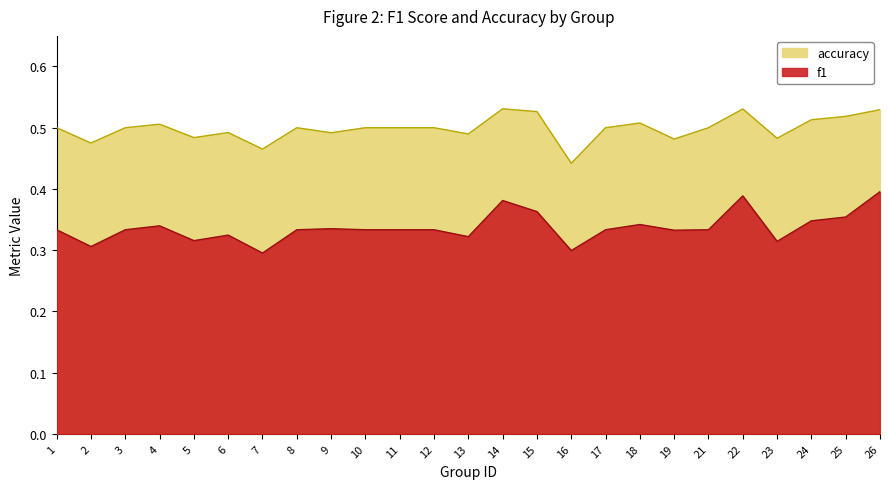

Read the f1 value at 10.

0.3